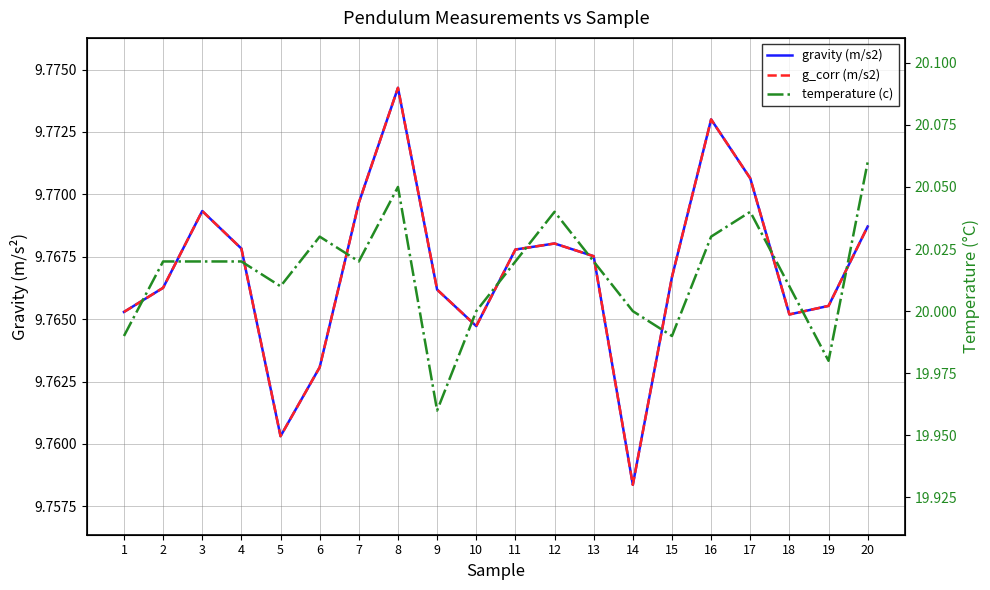

What is the difference between the highest and lowest values at 17?

10.3